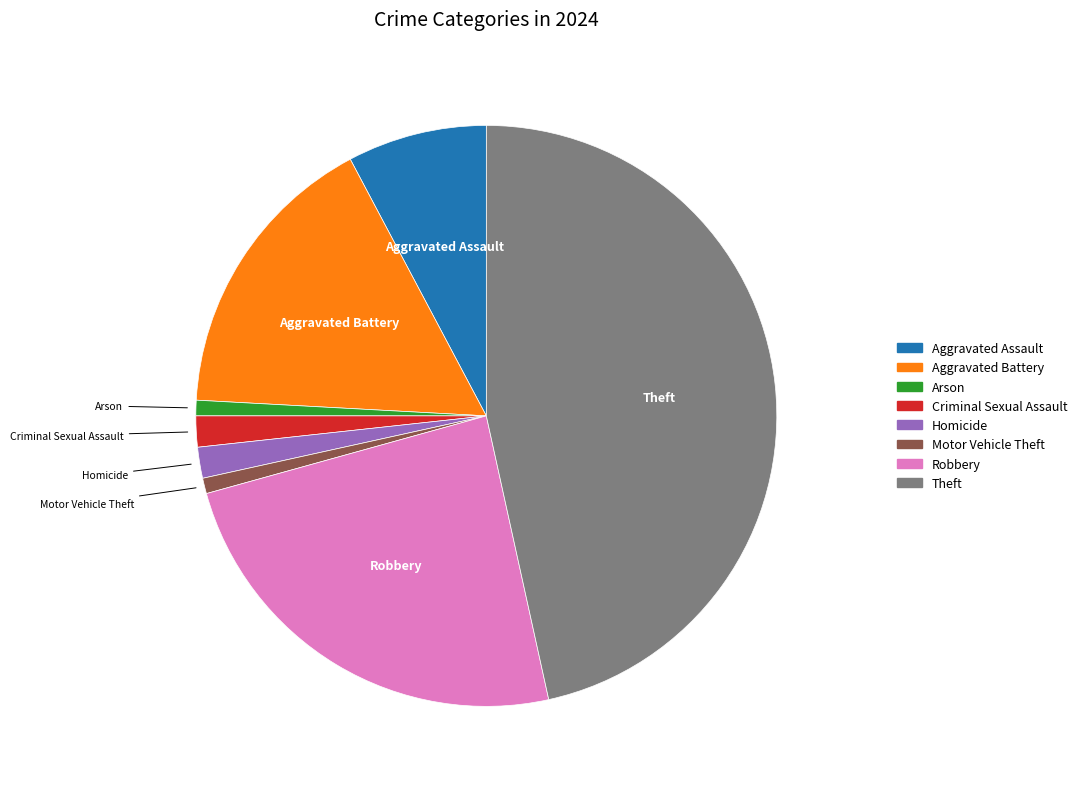

How many slices are in this pie chart?

8